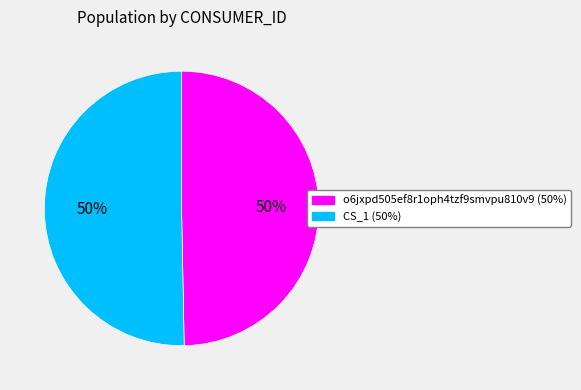

How many segments does this pie chart have?

2